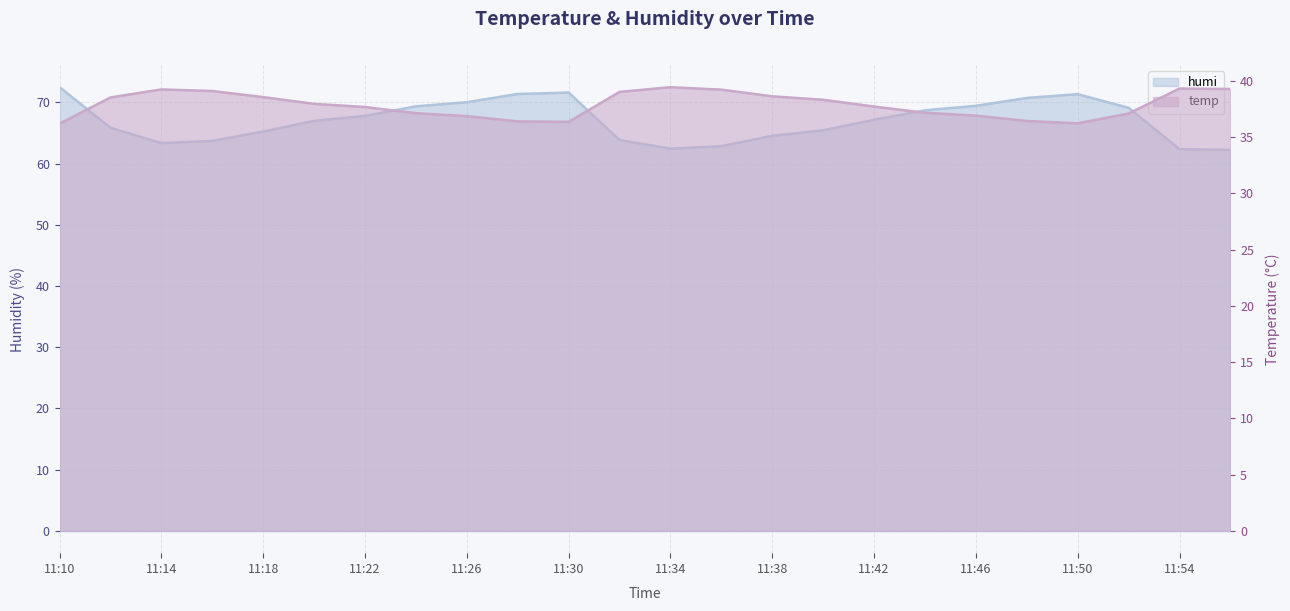

How many data points in temp are above 37?

17